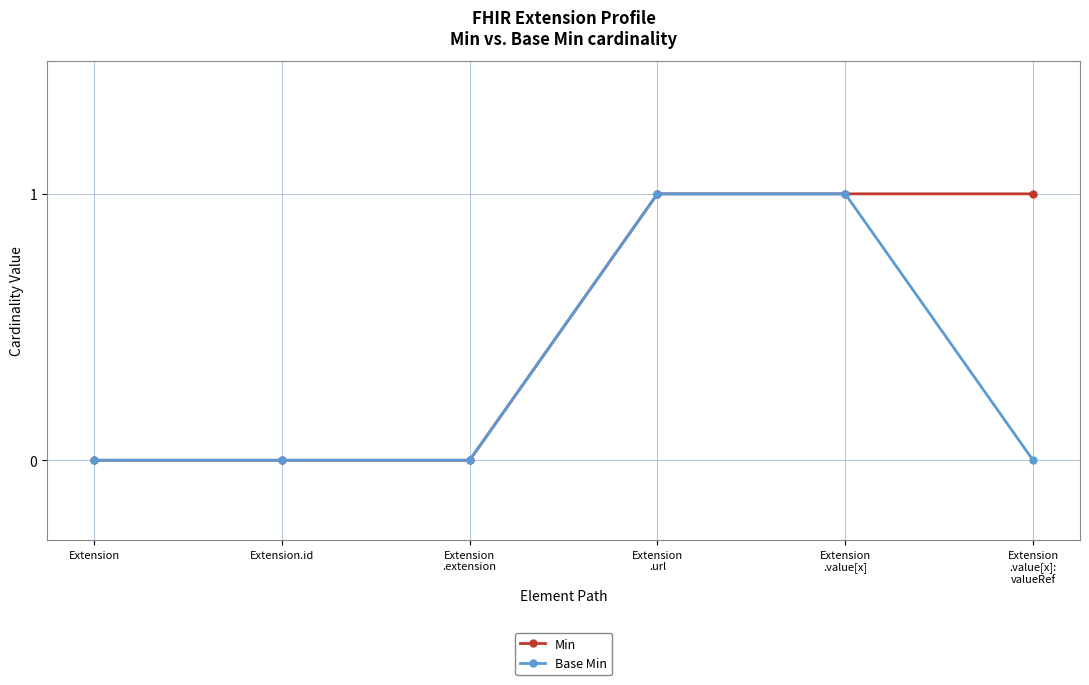

True or false: Base Min has more than 2 interior local peaks.

False